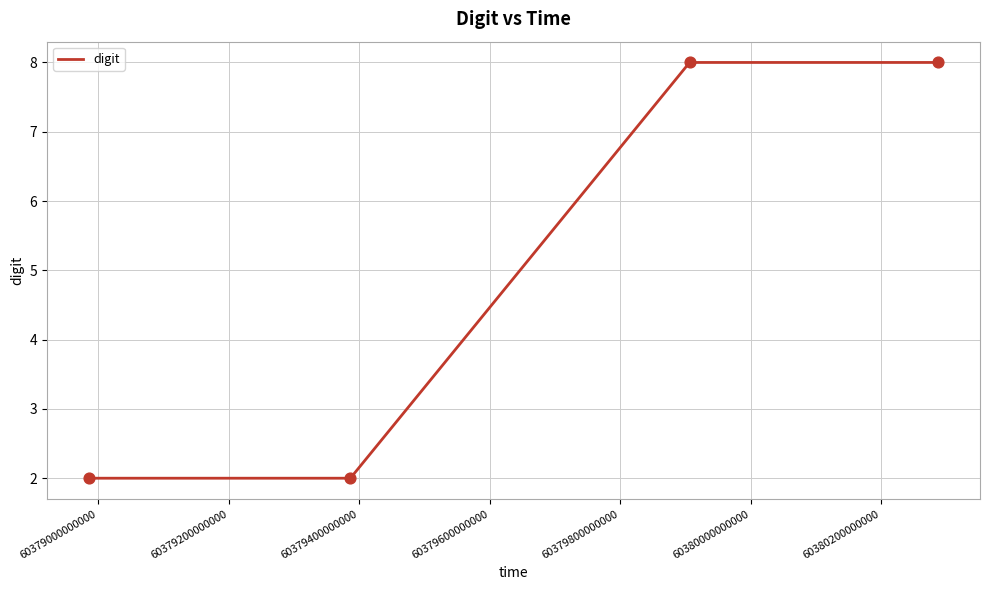

What is the greatest value displayed?

8